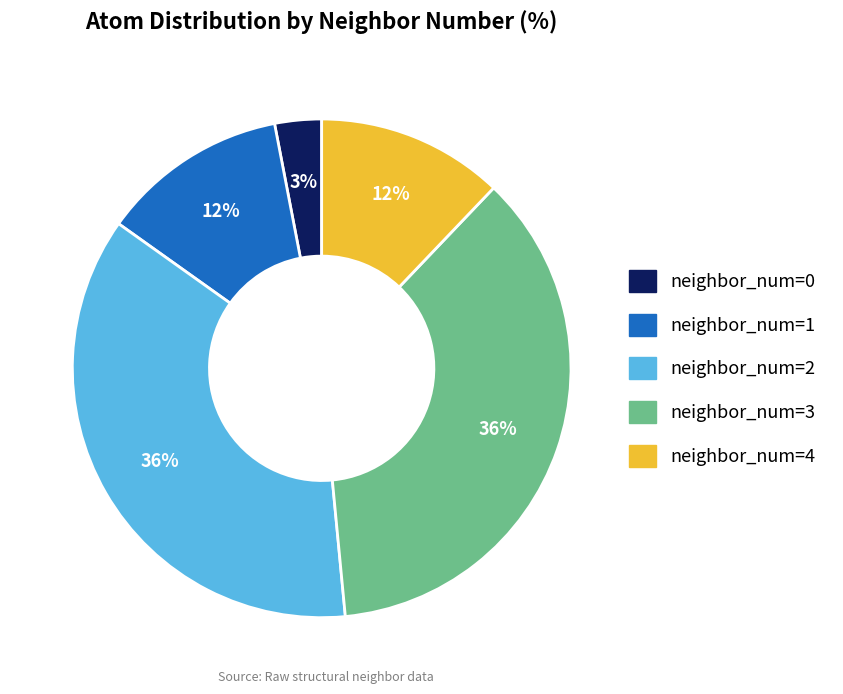

How many slices are in this pie chart?

5